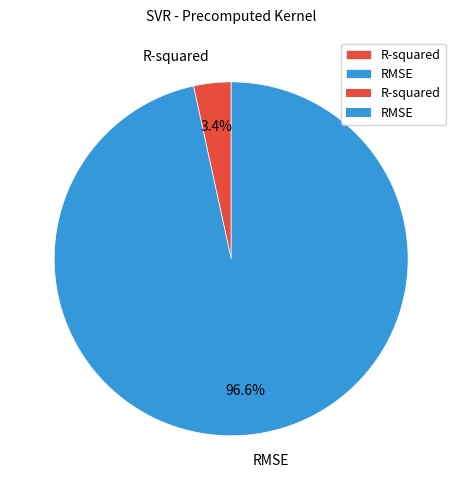

How many segments does this pie chart have?

2